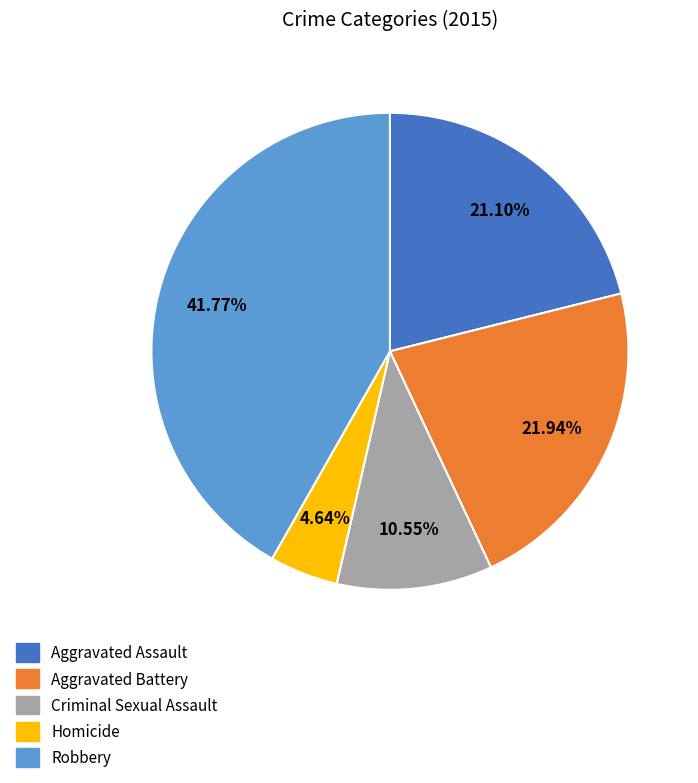

What portion of the pie excludes Criminal Sexual Assault?

89.5%